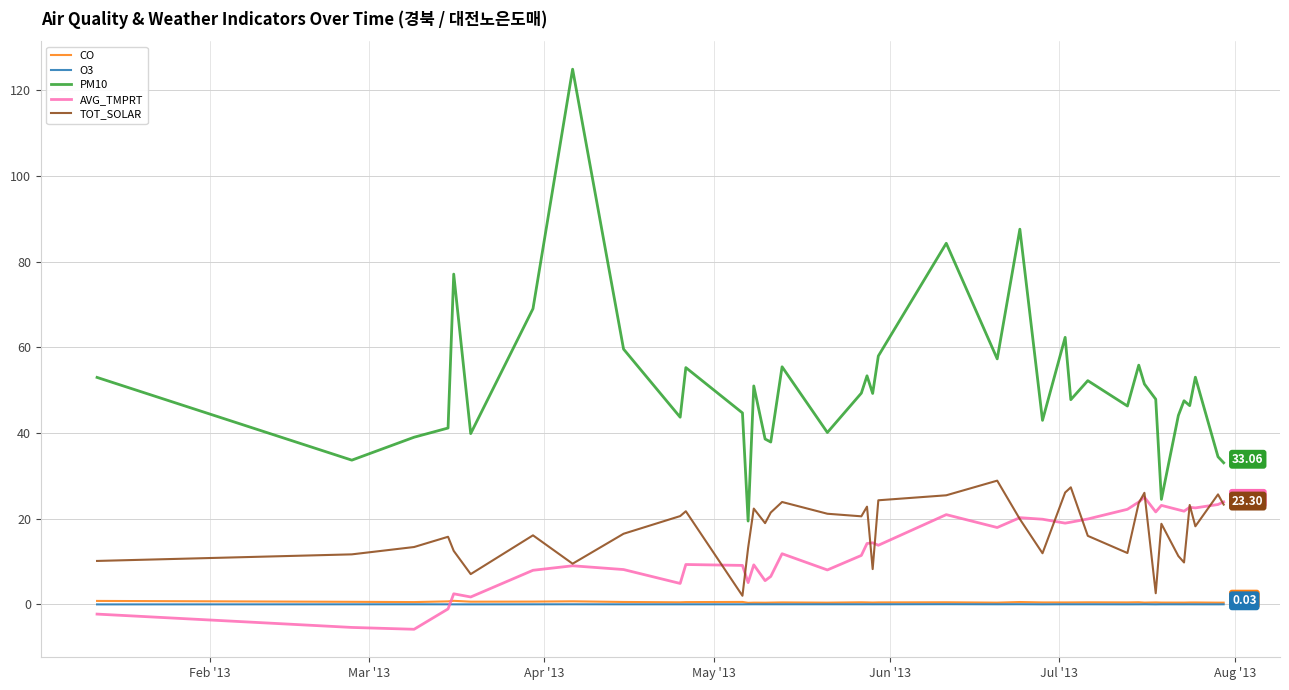

True or false: TOT_SOLAR and PM10 intersect in this chart.

False